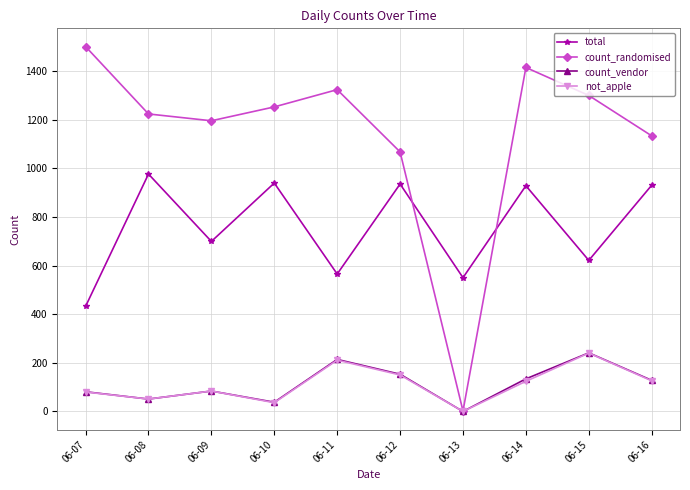

After their last crossing, which series has the higher values: total or count_randomised?

count_randomised